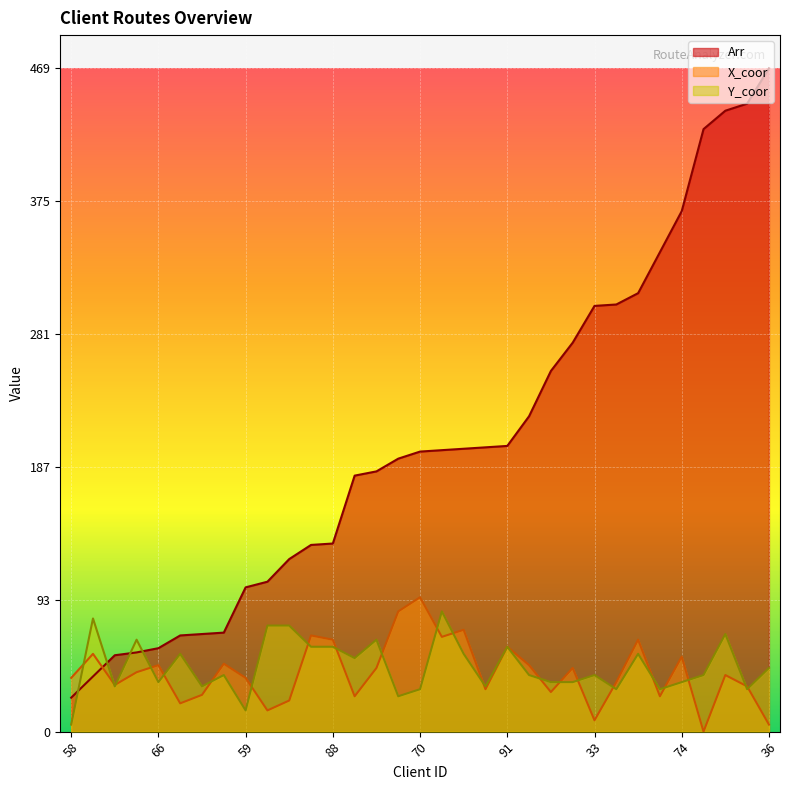

Which series has the largest total across all categories?

Arr